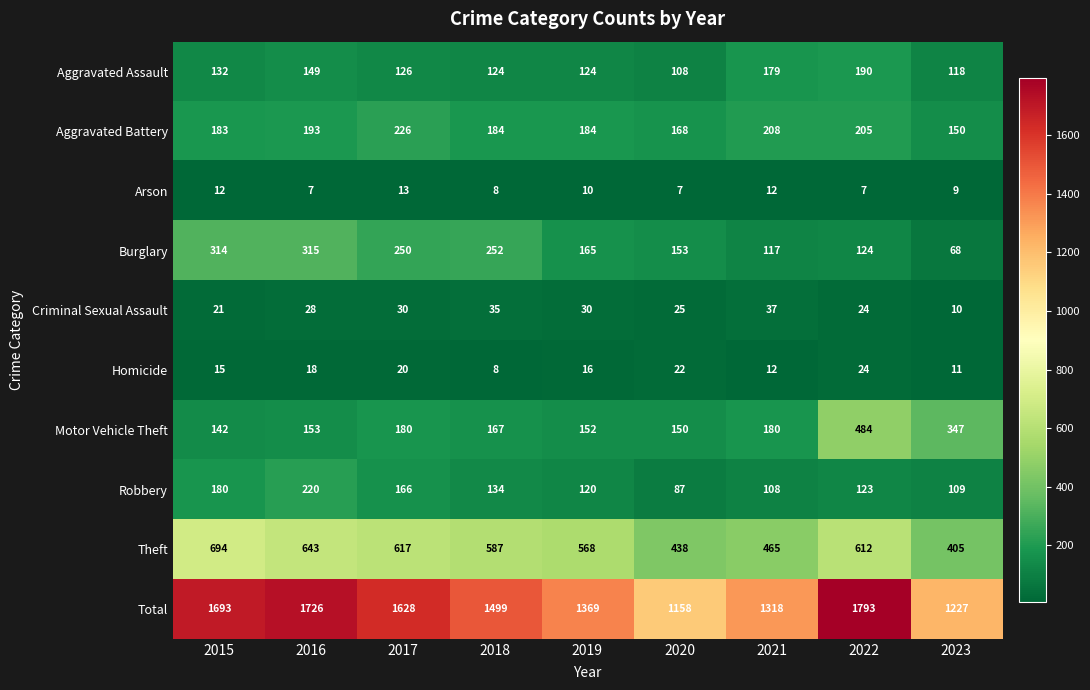

What is the approximate value of Robbery at 2018?

134